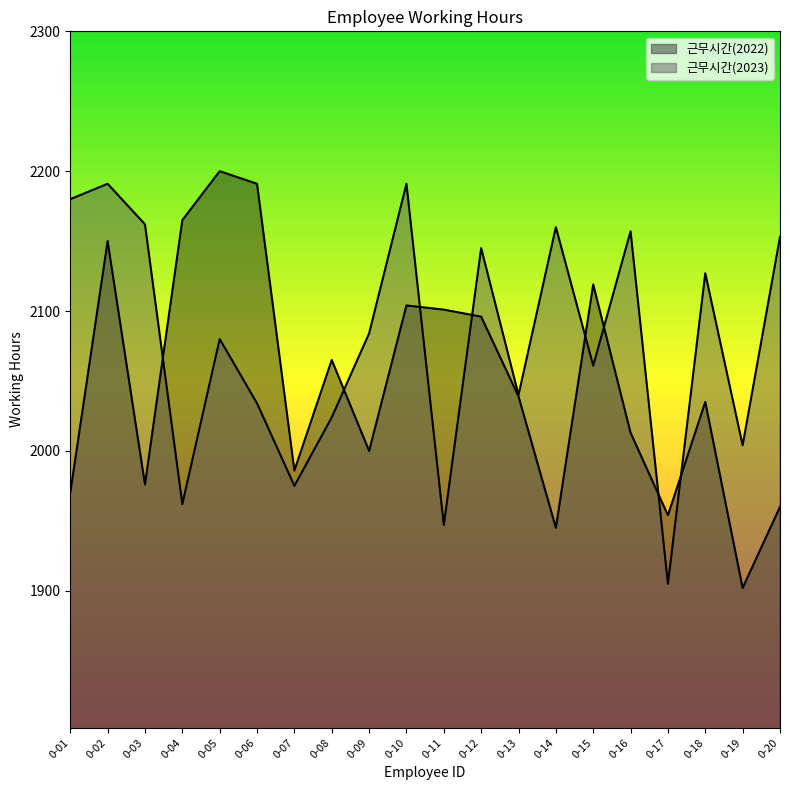

Rank the series by their maximum value, from highest to lowest.

근무시간(2022), 근무시간(2023)